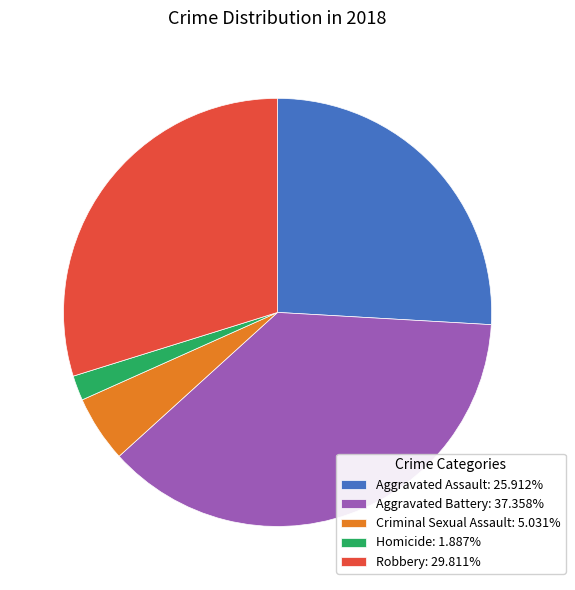

Is the sum of Criminal Sexual Assault: 5.031% and Homicide: 1.887% greater than half?

No